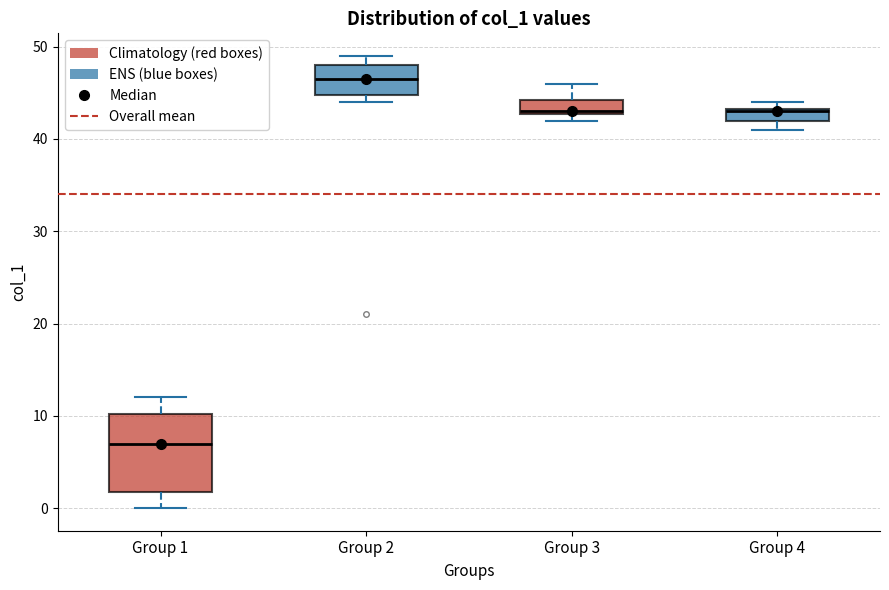

Which box's median line is the highest?

Group 2